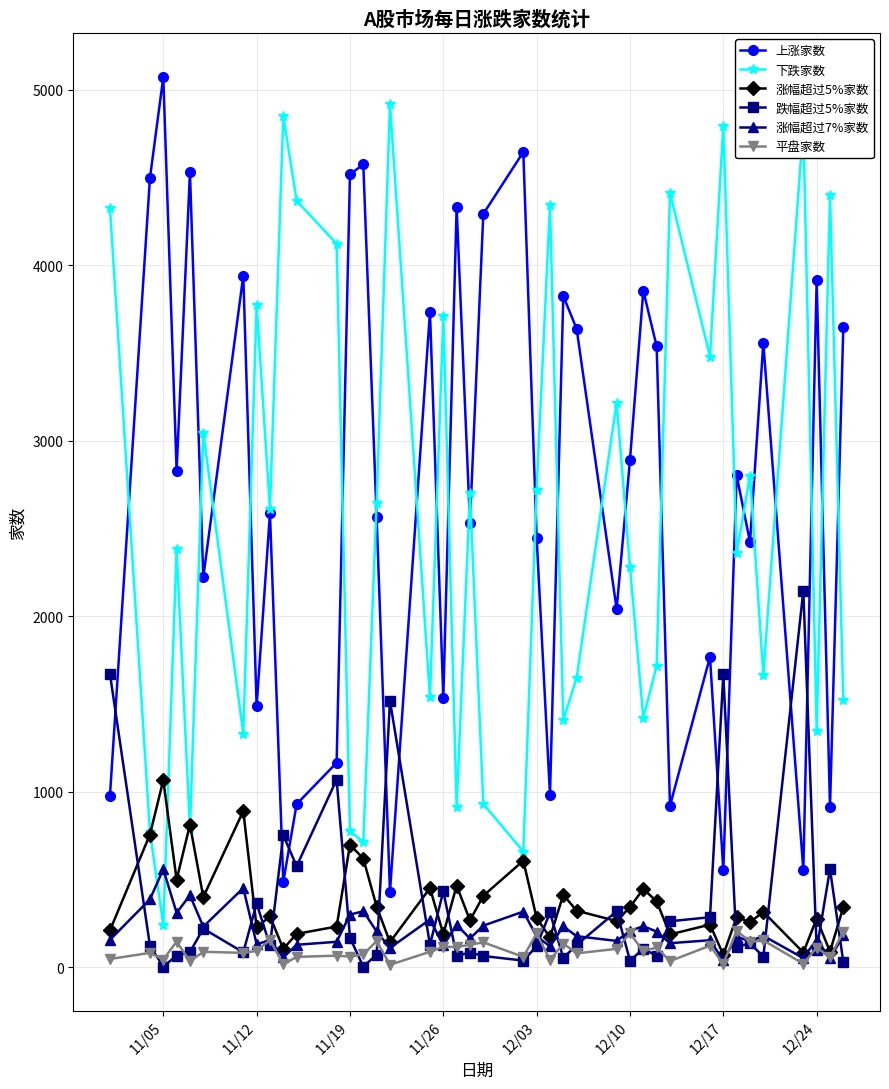

True or false: 上涨家数 and 平盘家数 intersect in this chart.

False